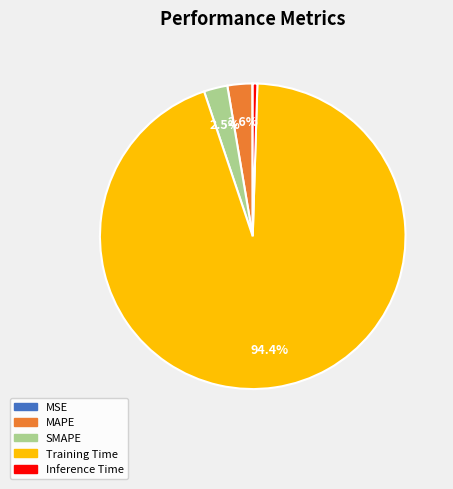

Between Inference Time and SMAPE, which is larger?

SMAPE